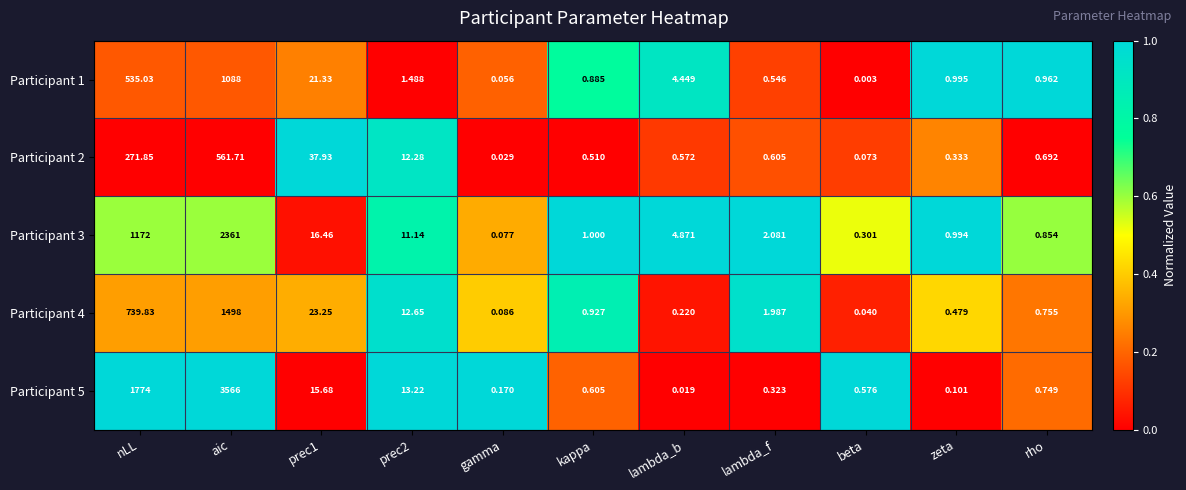

At how many categories does at least one series exceed 0?

11